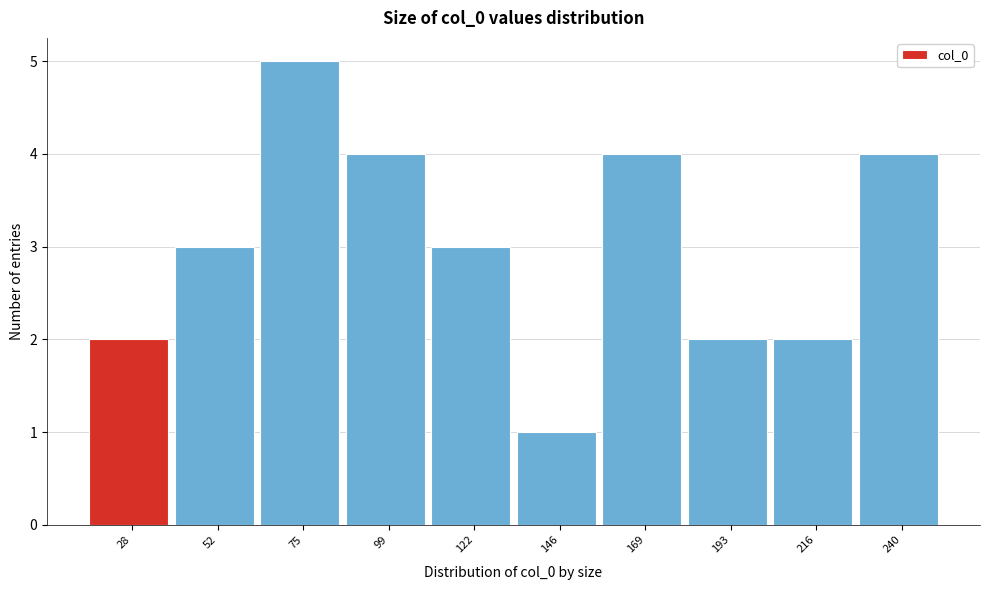

Reading right to left, what are all the values shown in this chart?

240=4	216=2	193=2	169=4	146=1	122=3	99=4	75=5	52=3	28=2